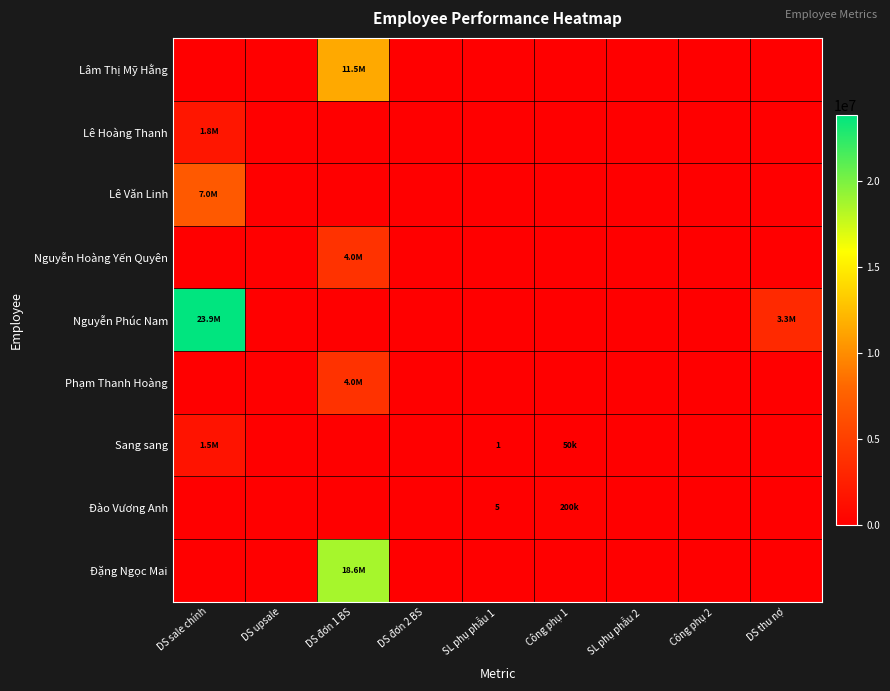

Which series has the widest spread of values?

Nguyễn Phúc Nam